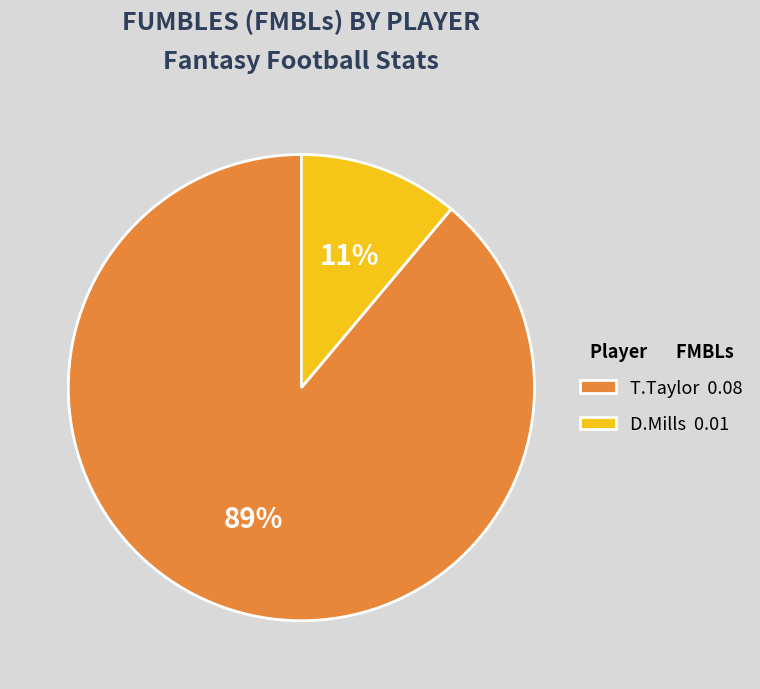

How many segments does this pie chart have?

2